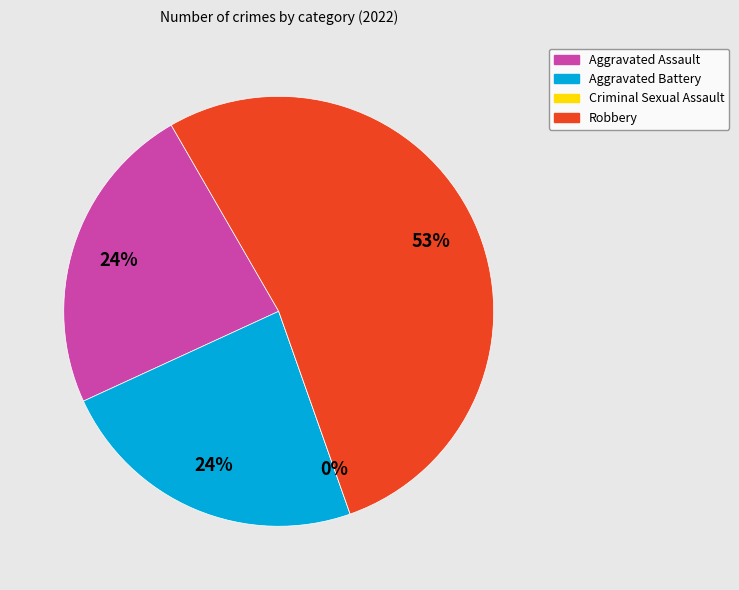

The Criminal Sexual Assault slice represents 1% of the pie. True or false?

False